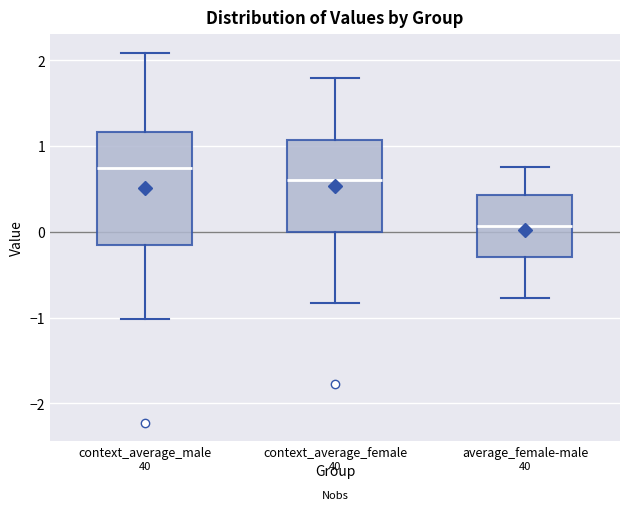

Comparing the boxes themselves (not the whiskers), which one is the tallest?

context_average_male